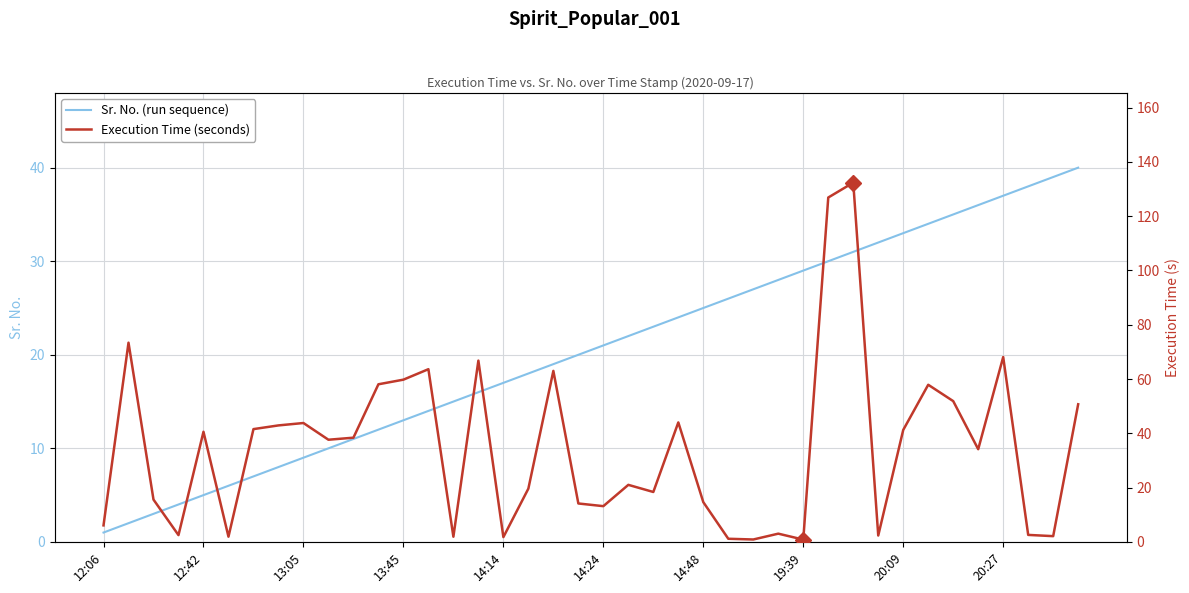

The Sr. No. (run sequence) series shows 37 at 20:27. True or false?

True